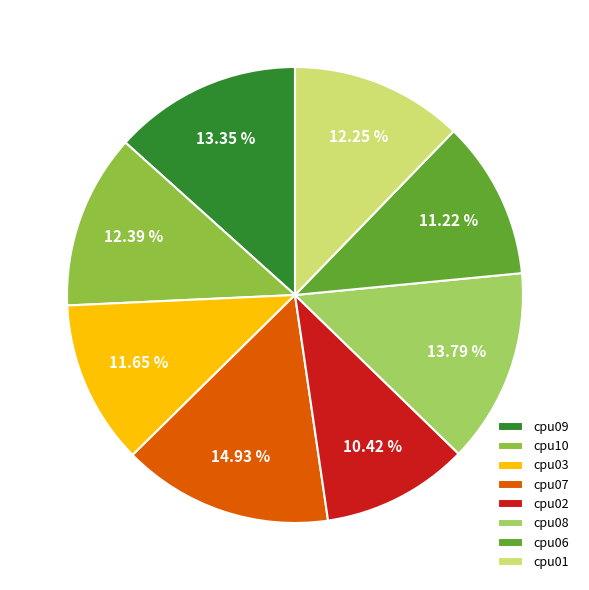

Combined, do cpu06 and cpu08 account for over 50%?

No